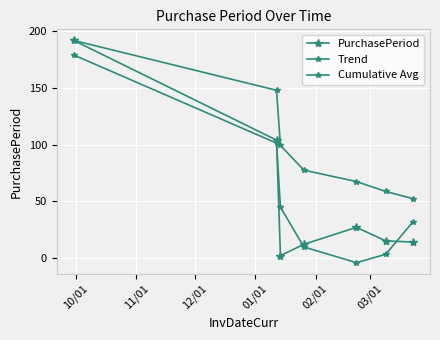

At how many categories does at least one series exceed 85?

3